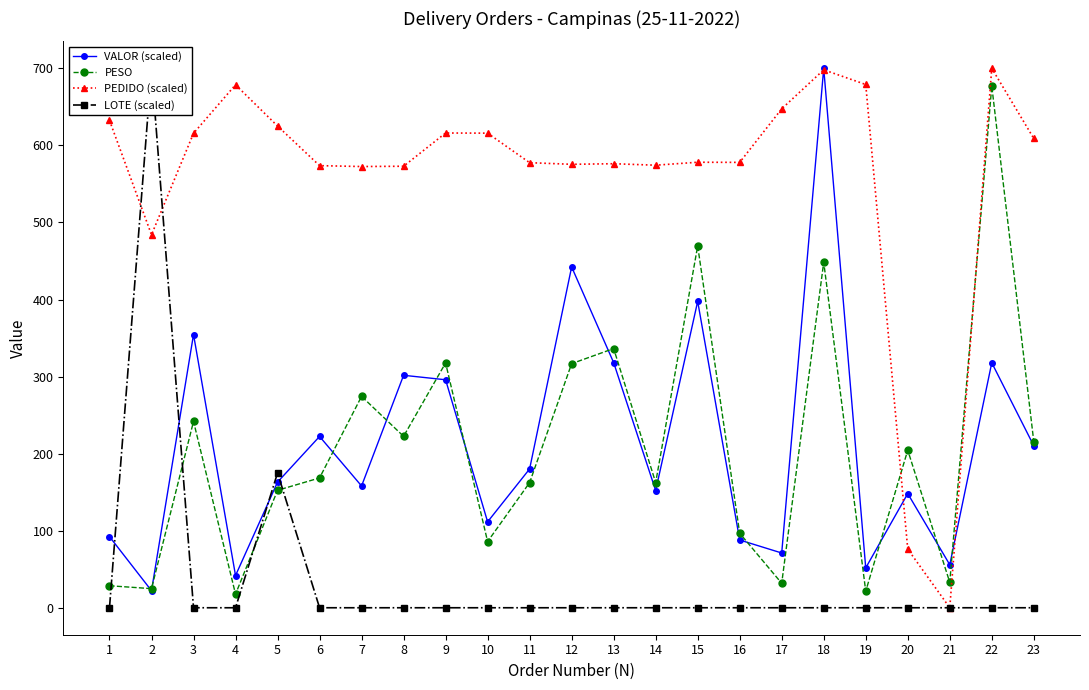

What is the difference between the maximum and minimum values in the VALOR (scaled) series?

677.9